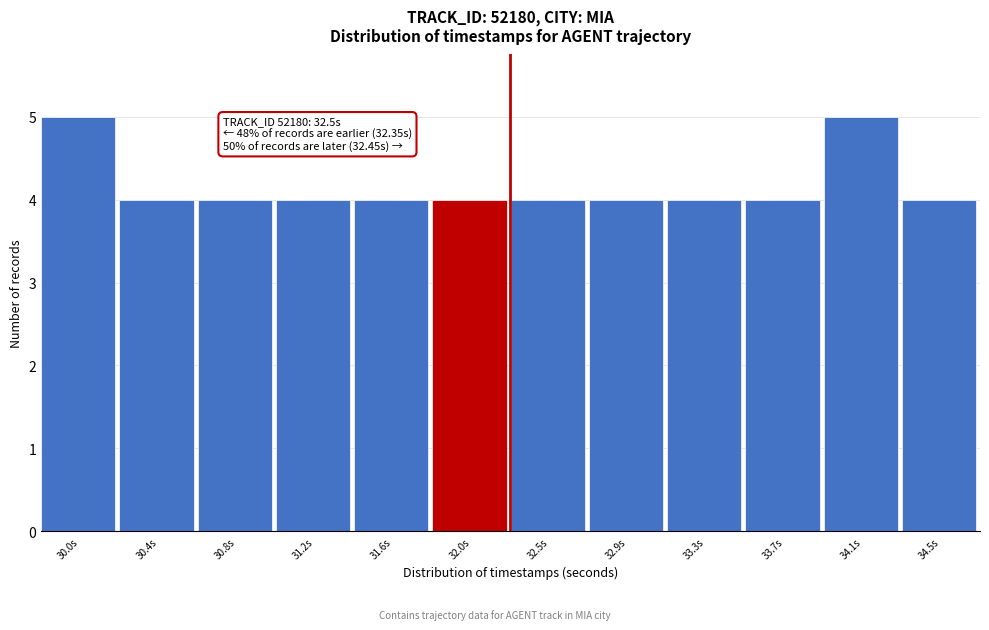

Reading left to right, transcribe all the data shown in this chart.

5	4	4	4	4	4	4	4	4	4	5	4